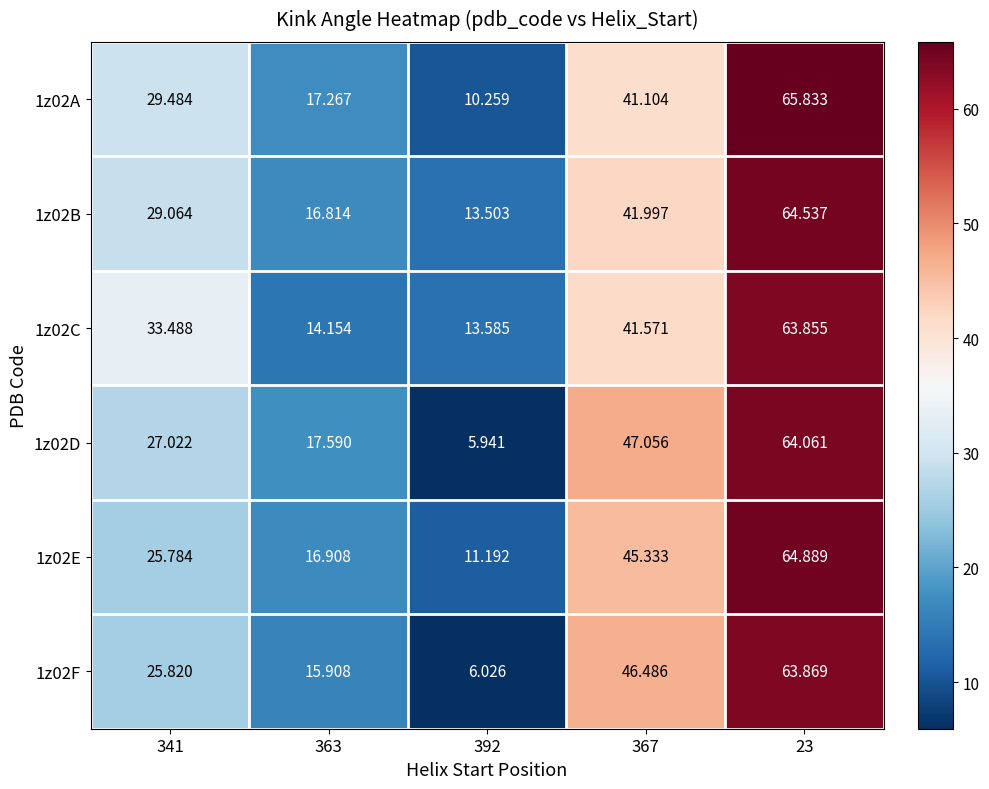

Rank the series at 23 from lowest to highest value.

1z02C, 1z02F, 1z02D, 1z02B, 1z02E, 1z02A